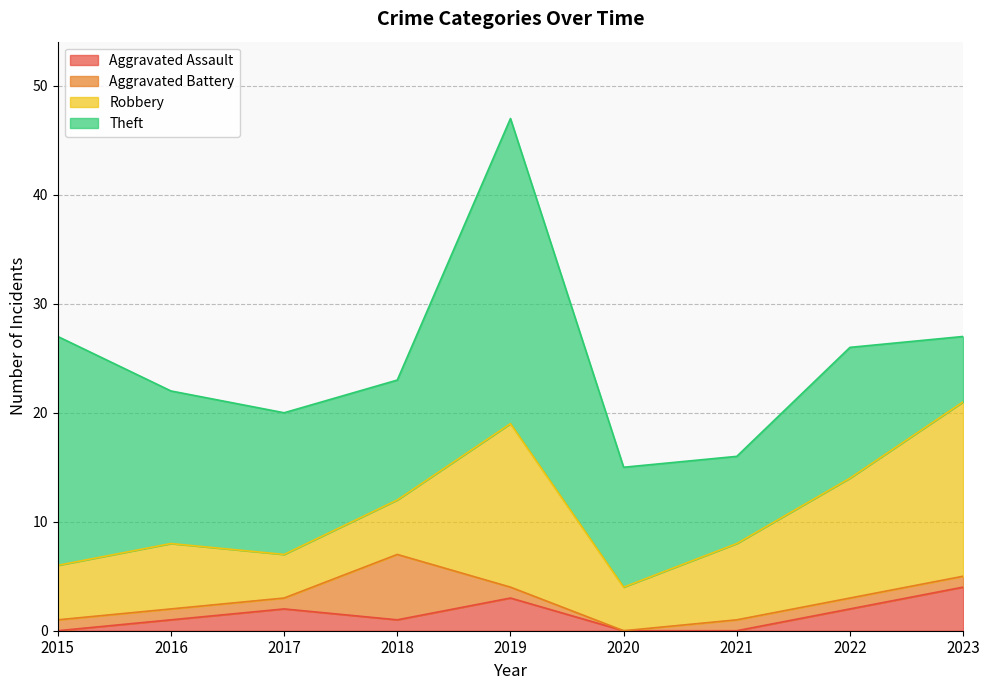

Reading right to left, transcribe all the data shown in this chart.

Aggravated Assault: 4	2	0	0	3	1	2	1	0
Aggravated Battery: 1	1	1	0	1	6	1	1	1
Robbery: 16	11	7	4	15	5	4	6	5
Theft: 6	12	8	11	28	11	13	14	21